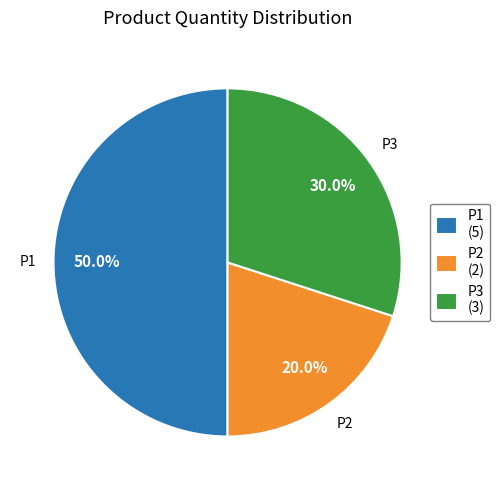

Is it true that P3 is 30% of the pie?

True